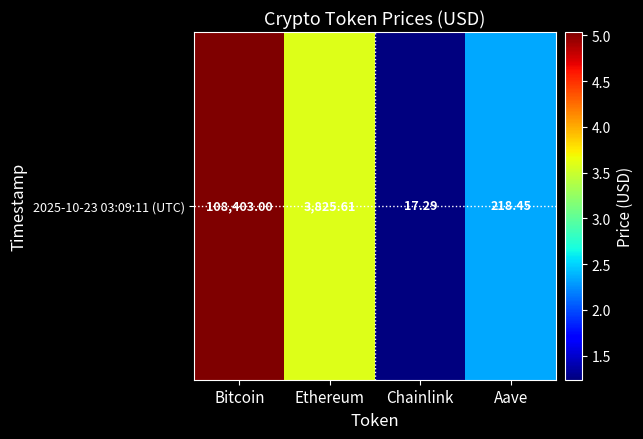

The value at Chainlink is 1.2. True or false?

True